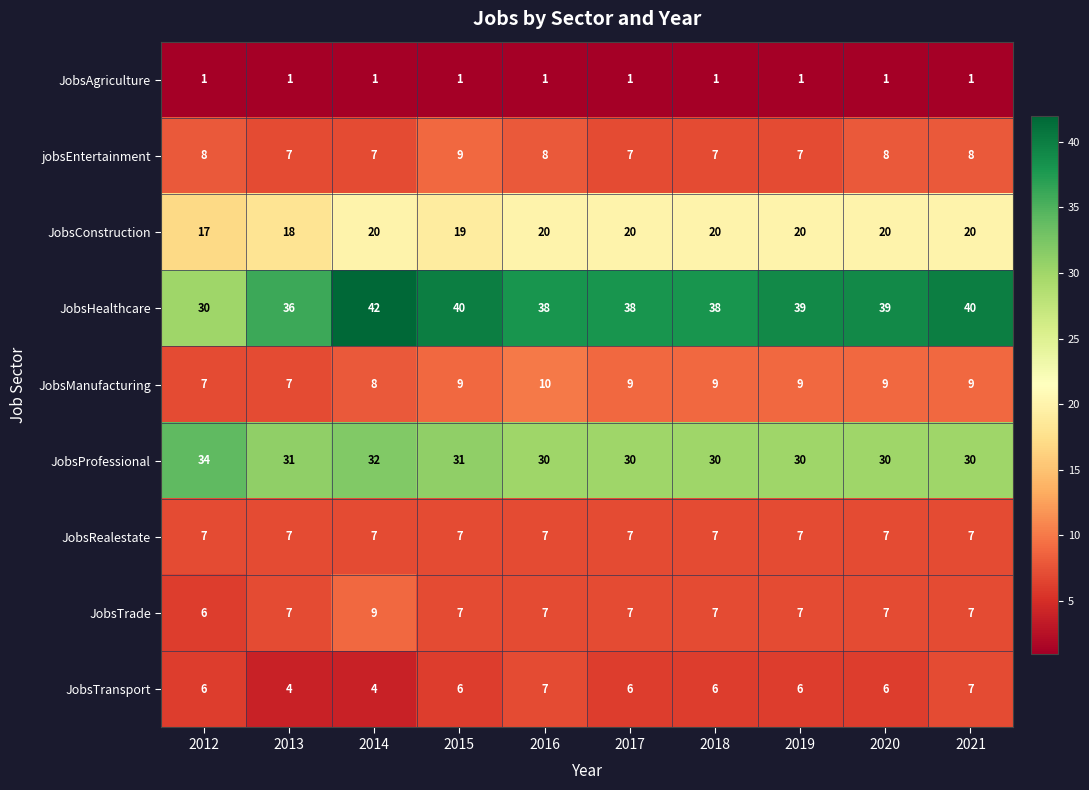

At which category does the chart reach its peak across all series?

2014